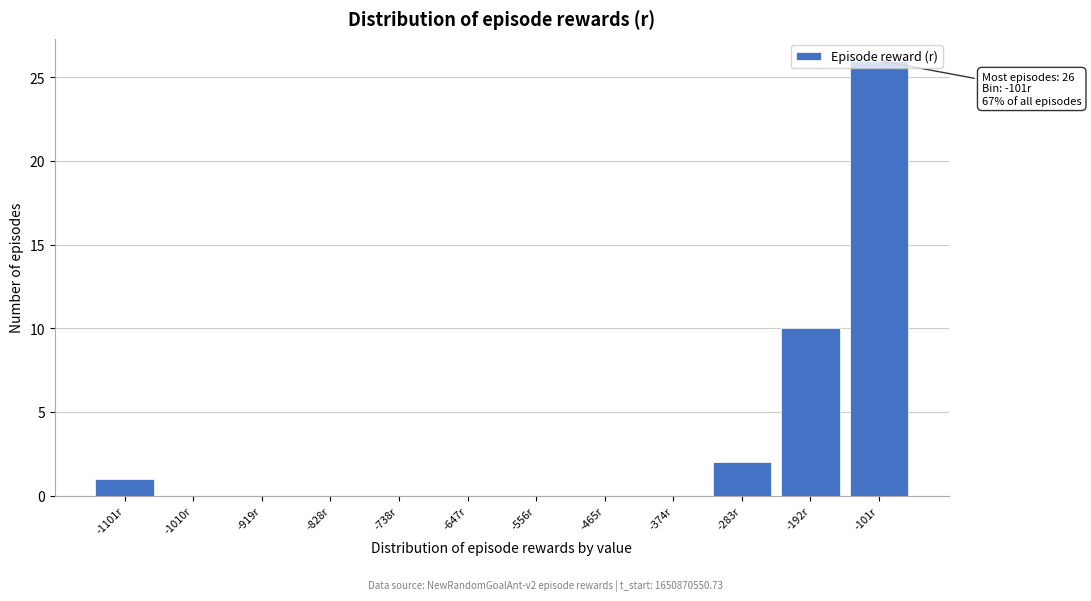

True or false: the data shows -15 at -556r.

False